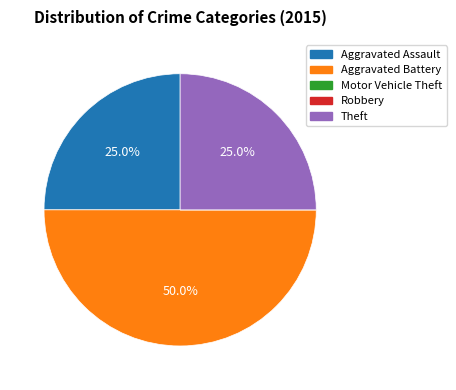

What is the largest slice in the pie chart?

Aggravated Battery